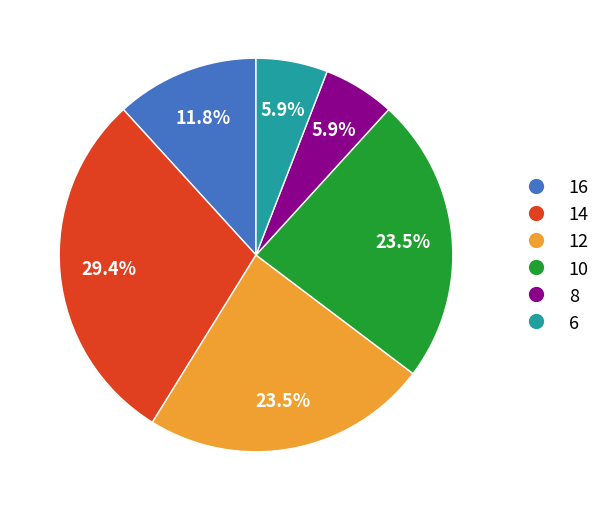

Which slice is the largest?

14